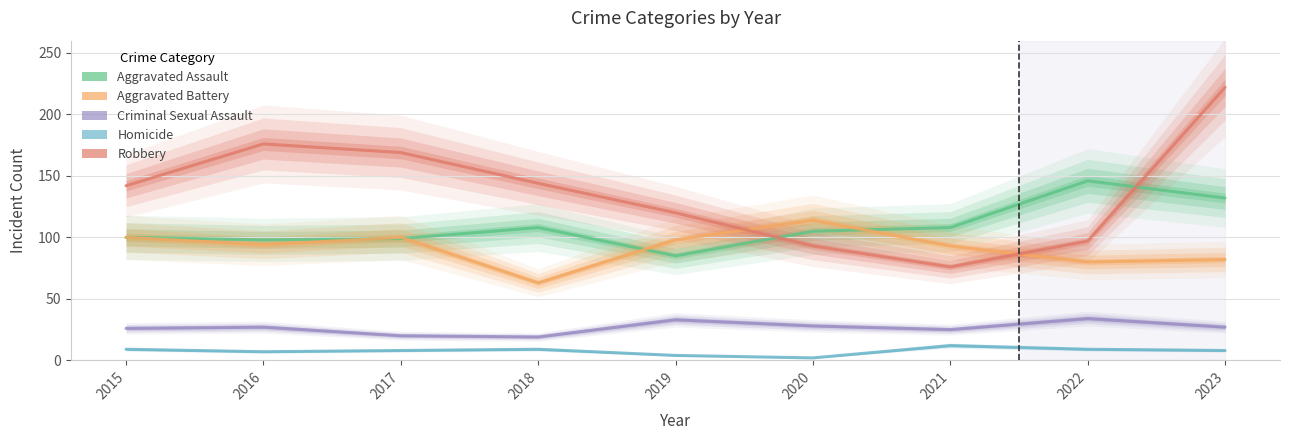

Between which two adjacent categories do Robbery and Aggravated Battery first intersect?

2019 and 2020